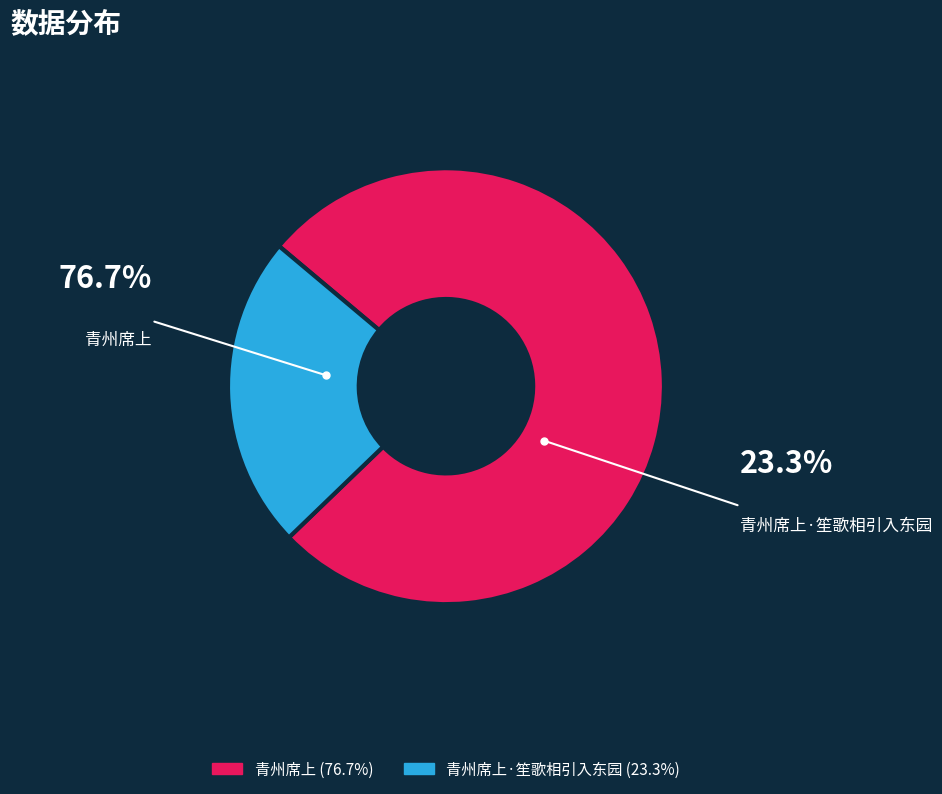

What percentage is the 青州席上 slice, to the nearest percent?

77%